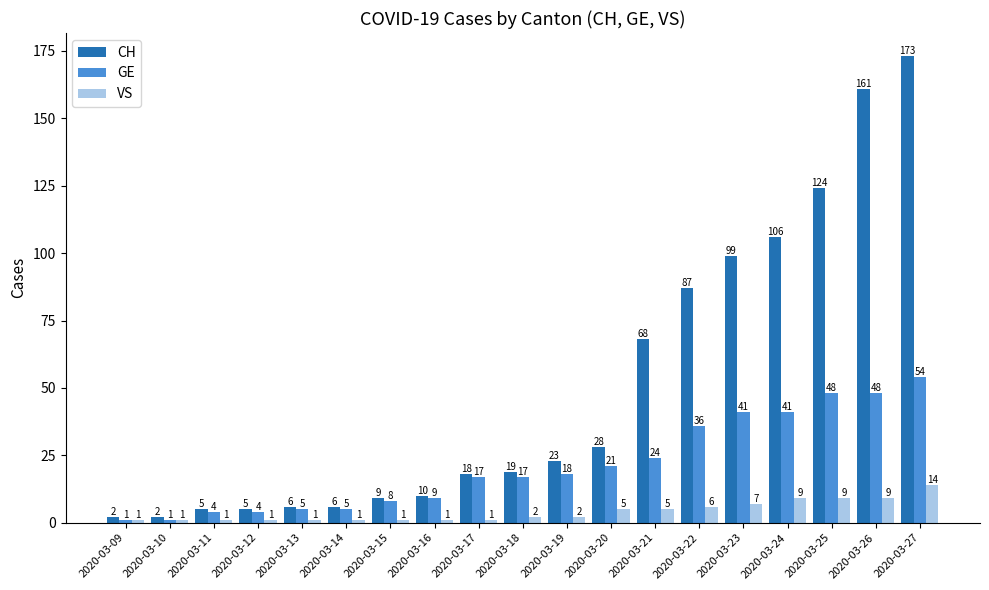

What is the minimum value for GE?

1